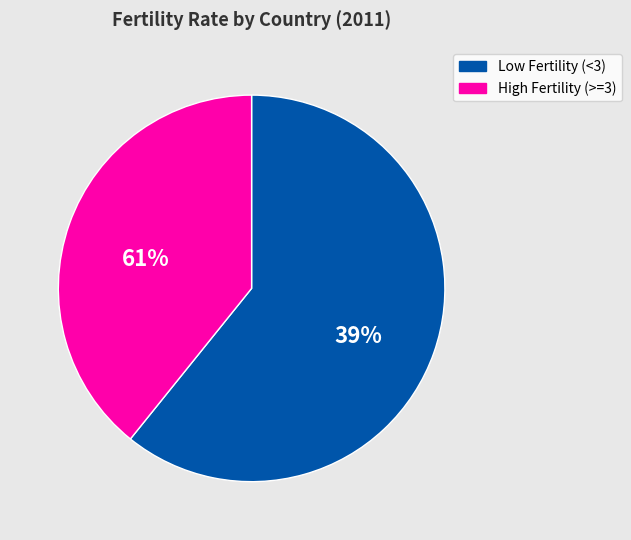

Is it true that Bosnia and Herzegovina is 1% of the pie?

False